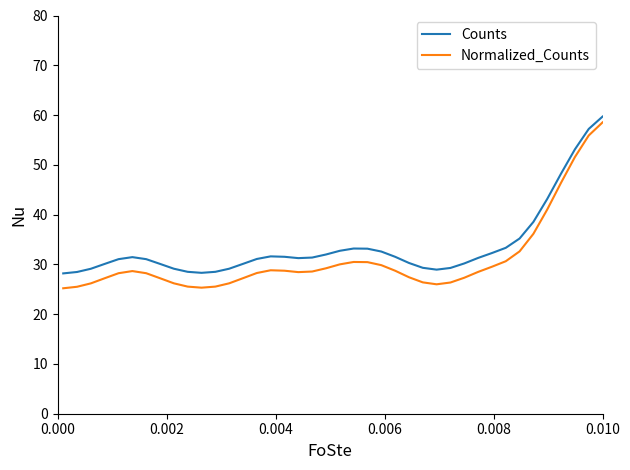

Which series has the widest spread of values?

Normalized_Counts